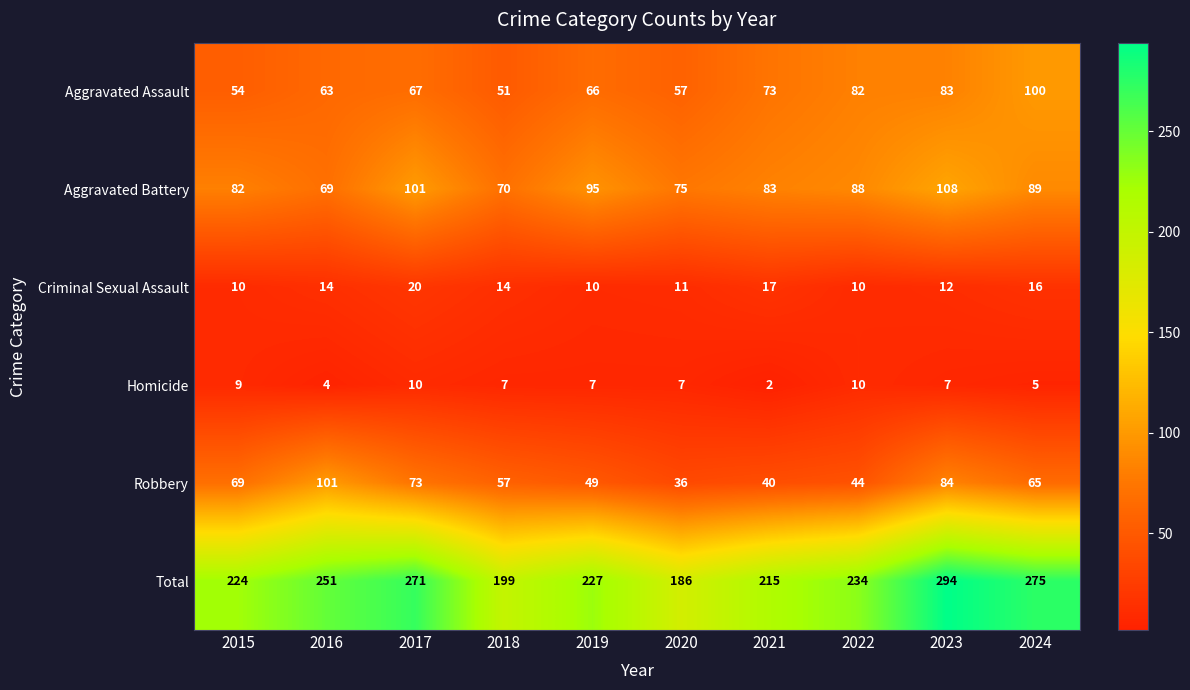

The Criminal Sexual Assault series shows 6 at 2023. True or false?

False